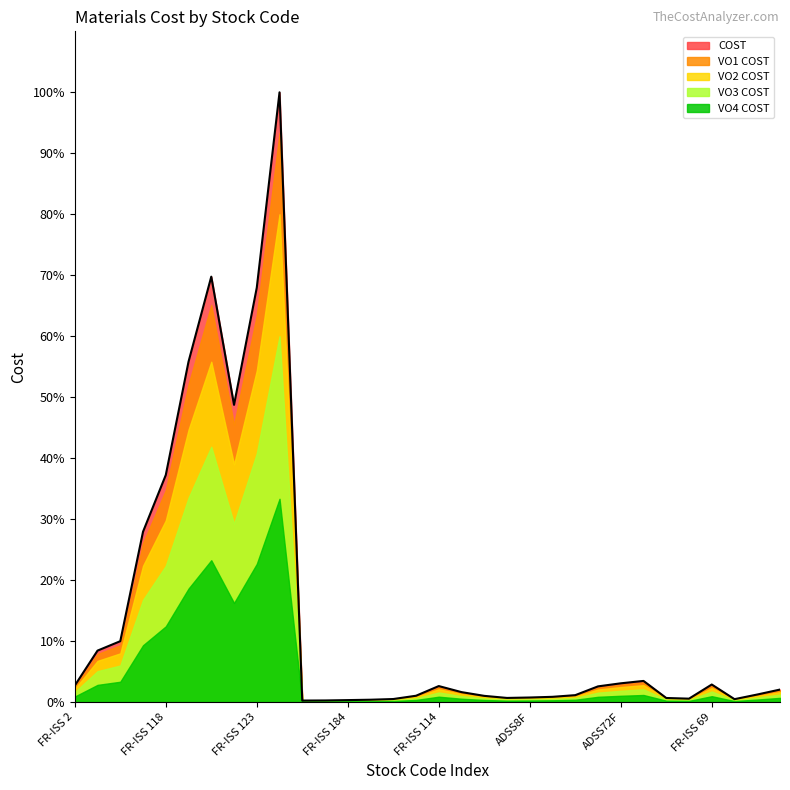

Does the chart have visible grid lines?

No